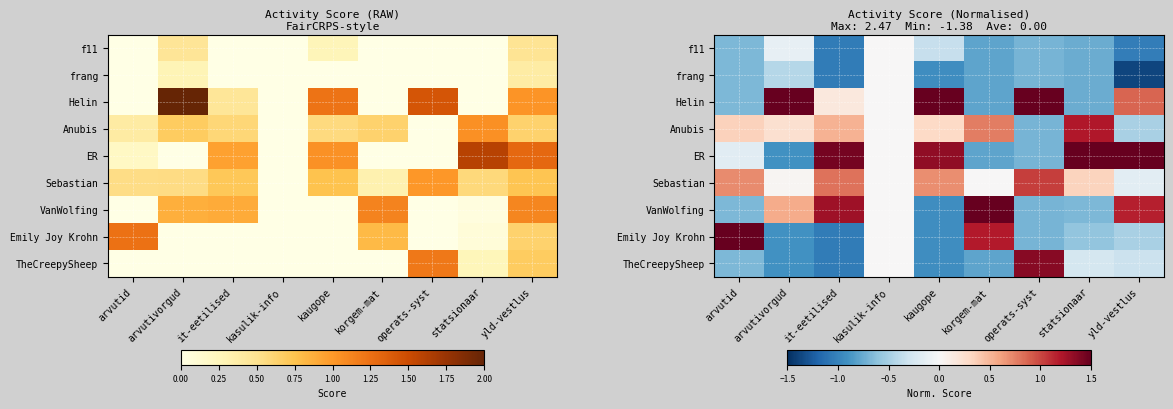

At which label is Helin closest to 0?

kasulik-info